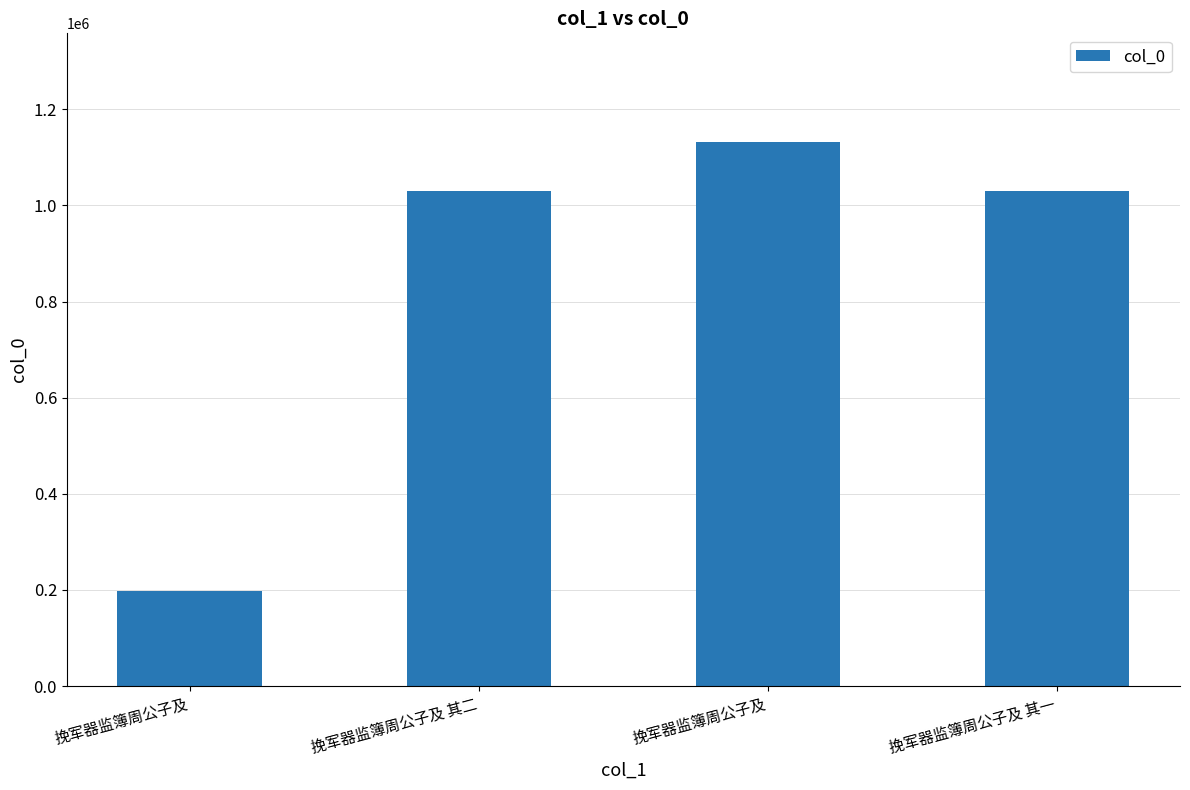

How many data points are less than 1029953?

2